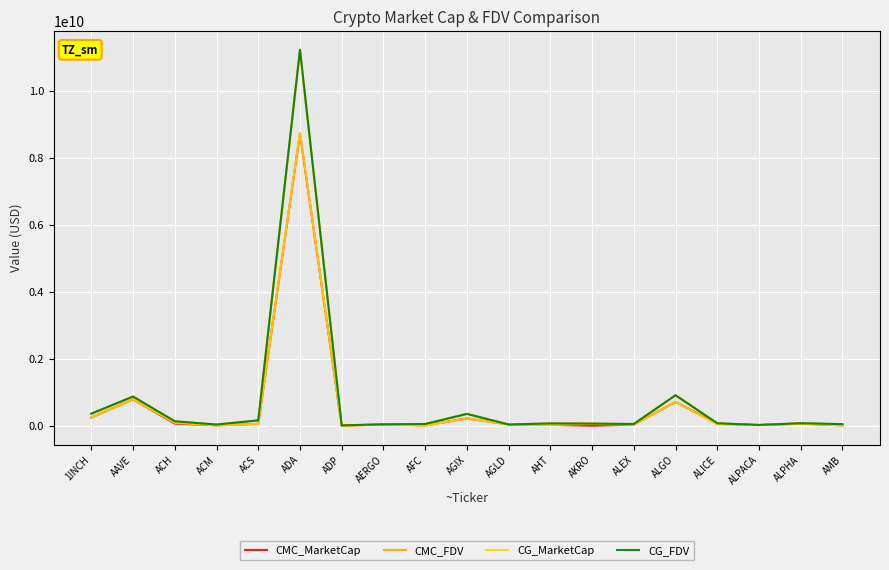

Is the value of CG_MarketCap at ACS greater than the value of CG_FDV at AAVE?

No